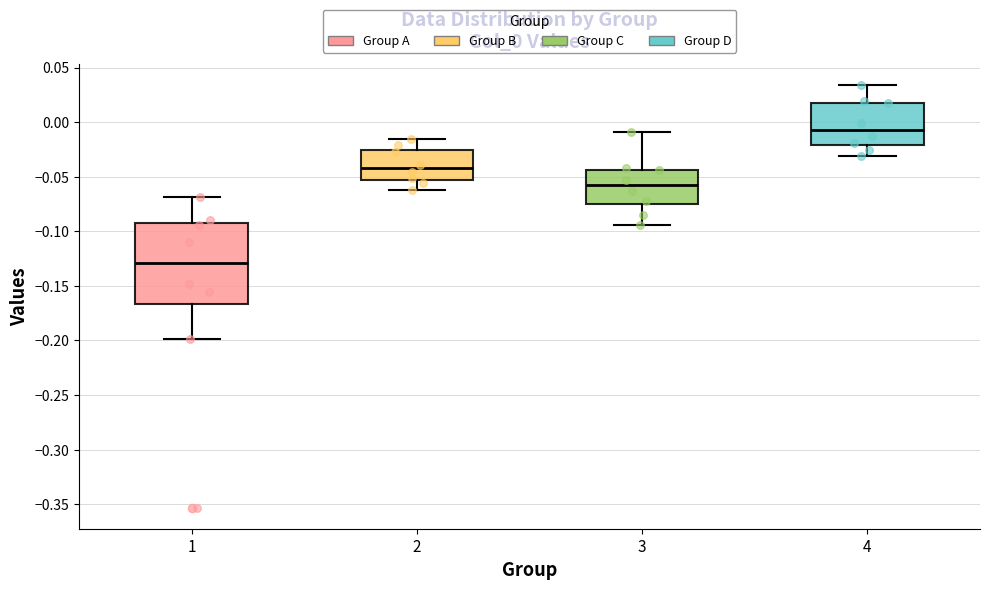

Reading left to right, read every box against the y-axis: the position of its median line, the range the box covers, and the ends of its whiskers. The values are not printed on the chart, so give them approximately, as read against the axis.

1: median -0.130, box -0.165 to -0.095, whiskers -0.200 to -0.070
2: median -0.040, box -0.055 to -0.025, whiskers -0.060 to -0.015
3: median -0.060, box -0.075 to -0.045, whiskers -0.095 to -0.010
4: median -0.005, box -0.020 to 0.020, whiskers -0.030 to 0.035